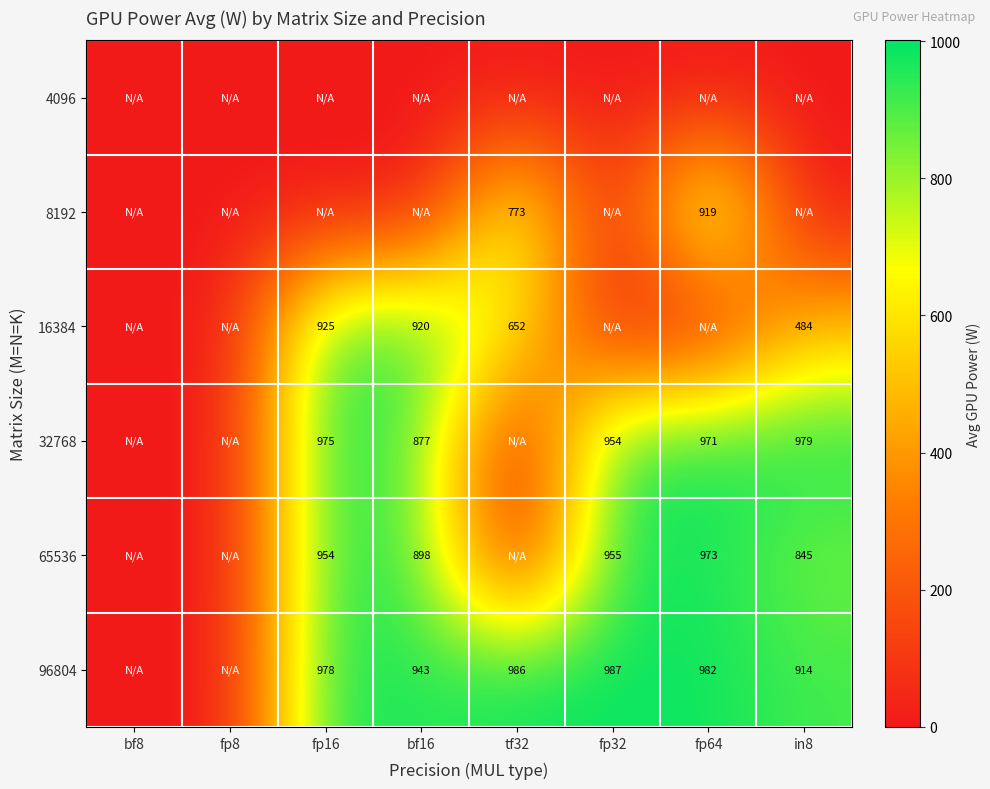

The 32768 series shows 585 at fp16. True or false?

False